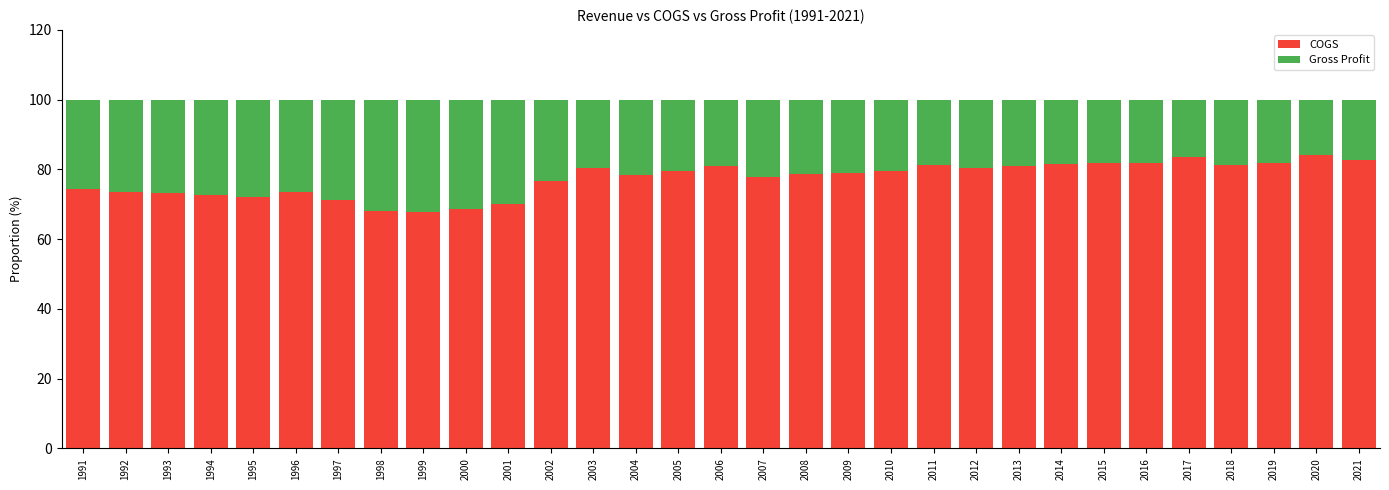

What is the maximum value for COGS?

84.0